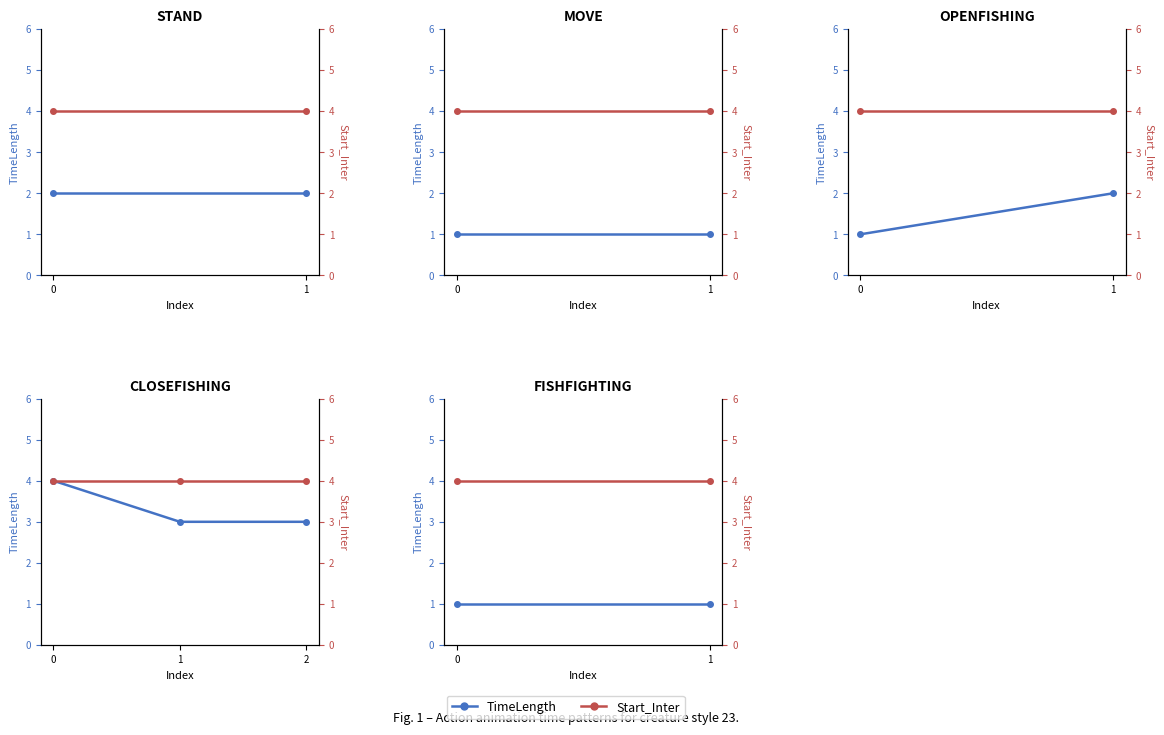

Count the number of categories in the chart.

2